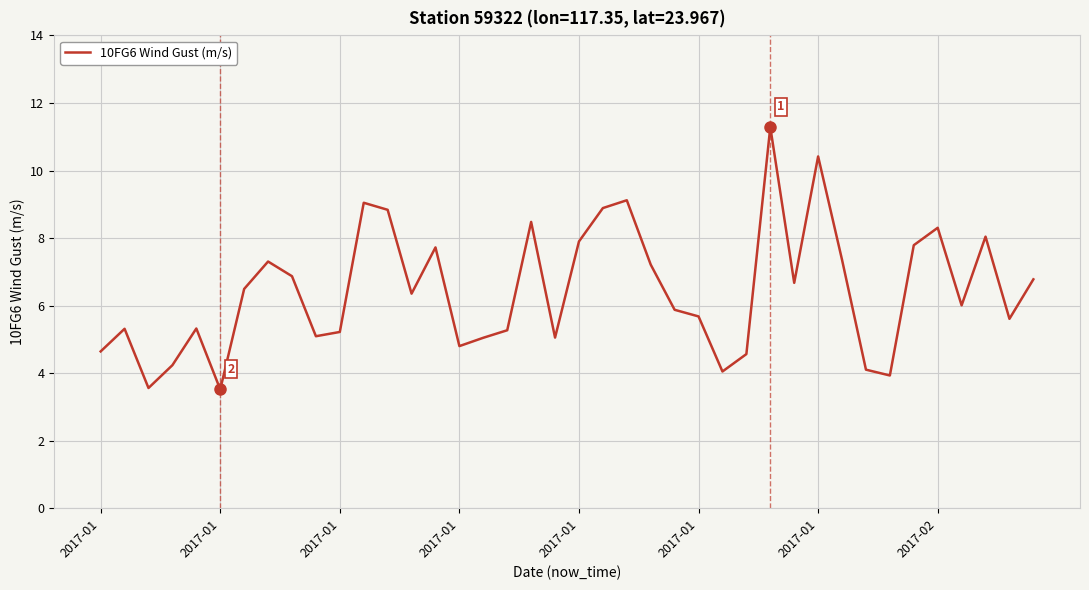

True or false: the data has more than 0 interior local peaks.

True